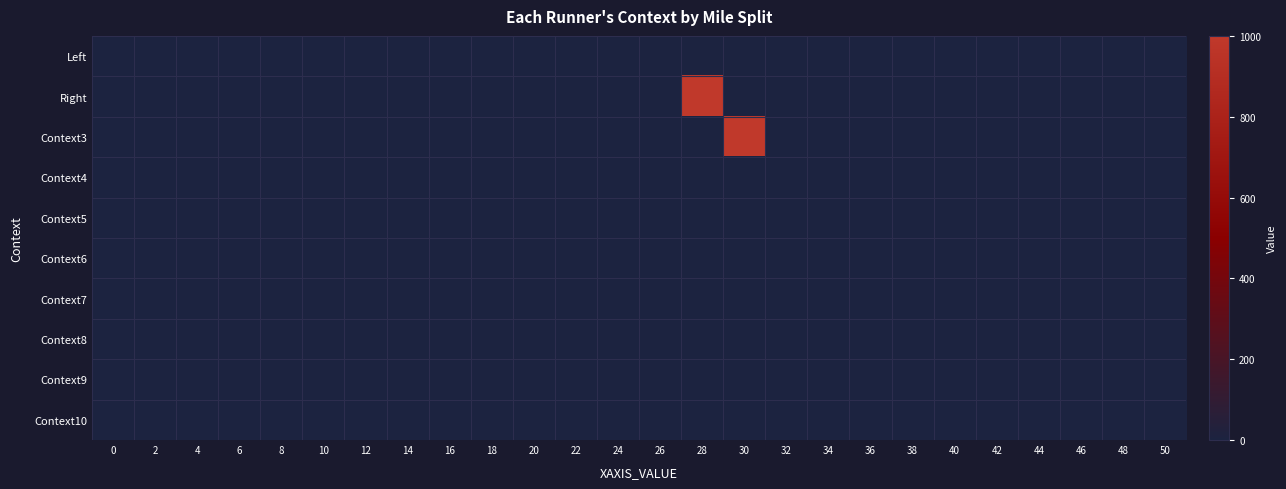

How many series are shown in this chart?

10